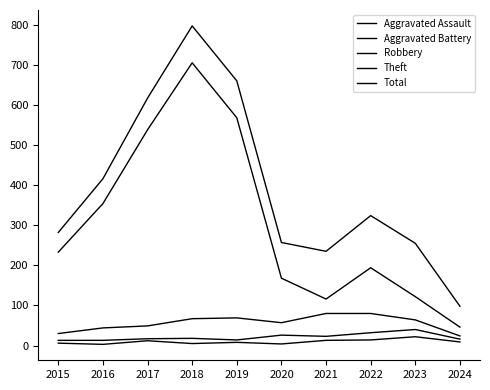

Is this an area chart (filled region under the line)?

No